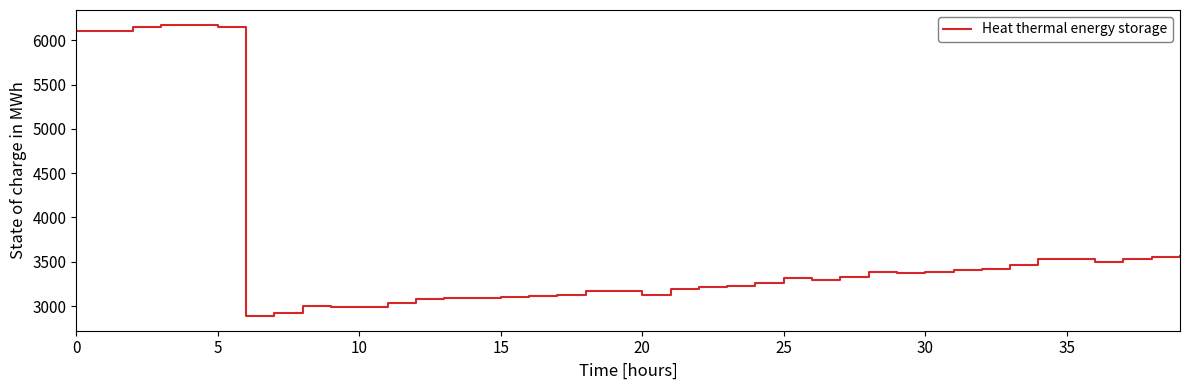

What is the greatest value displayed?

6176